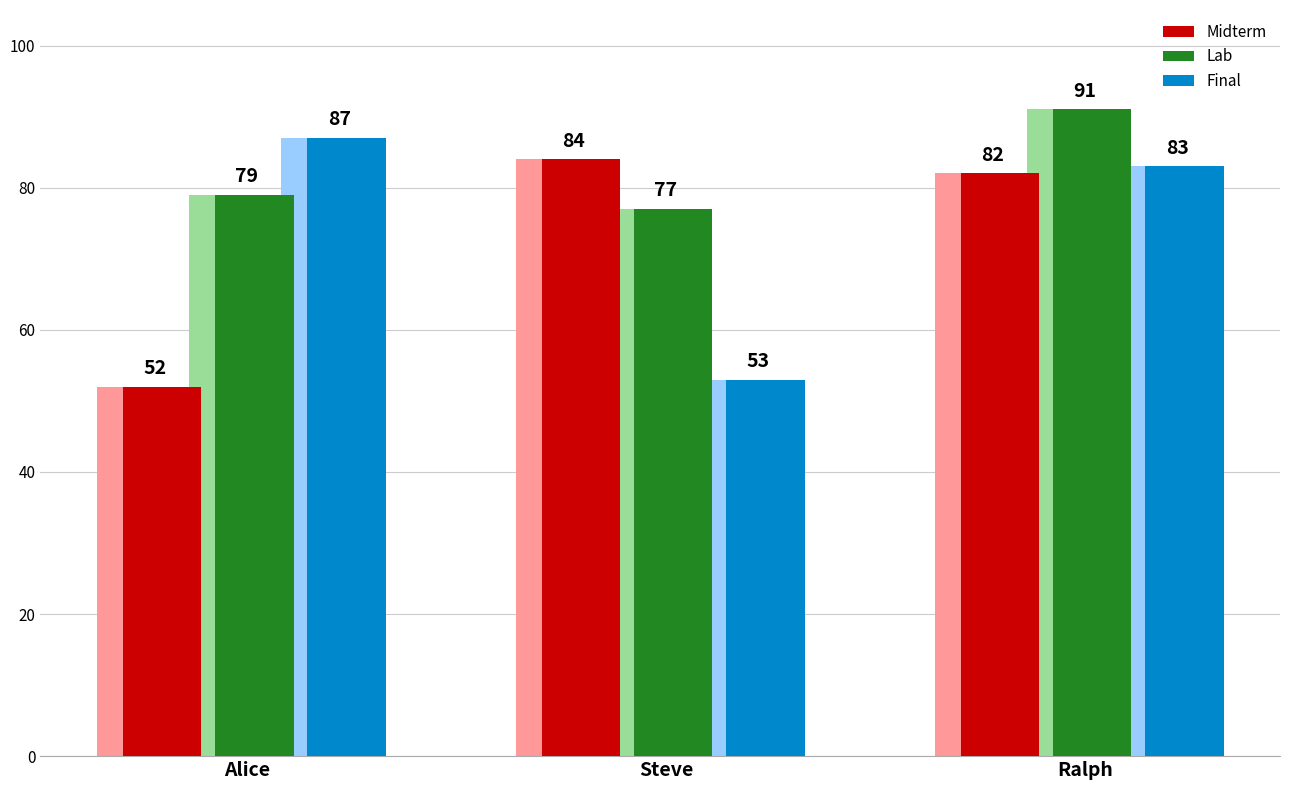

Which label corresponds to the smallest value in the chart?

Alice